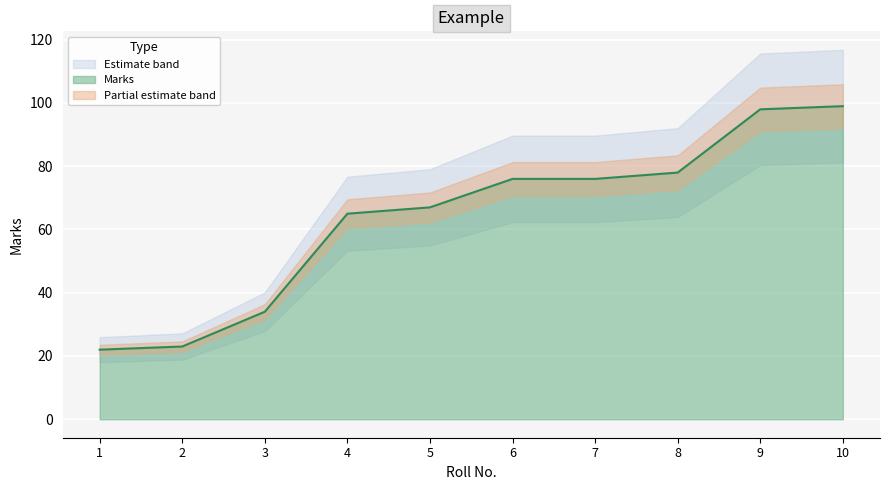

The chart shows a value of 129 at 10. True or false?

False